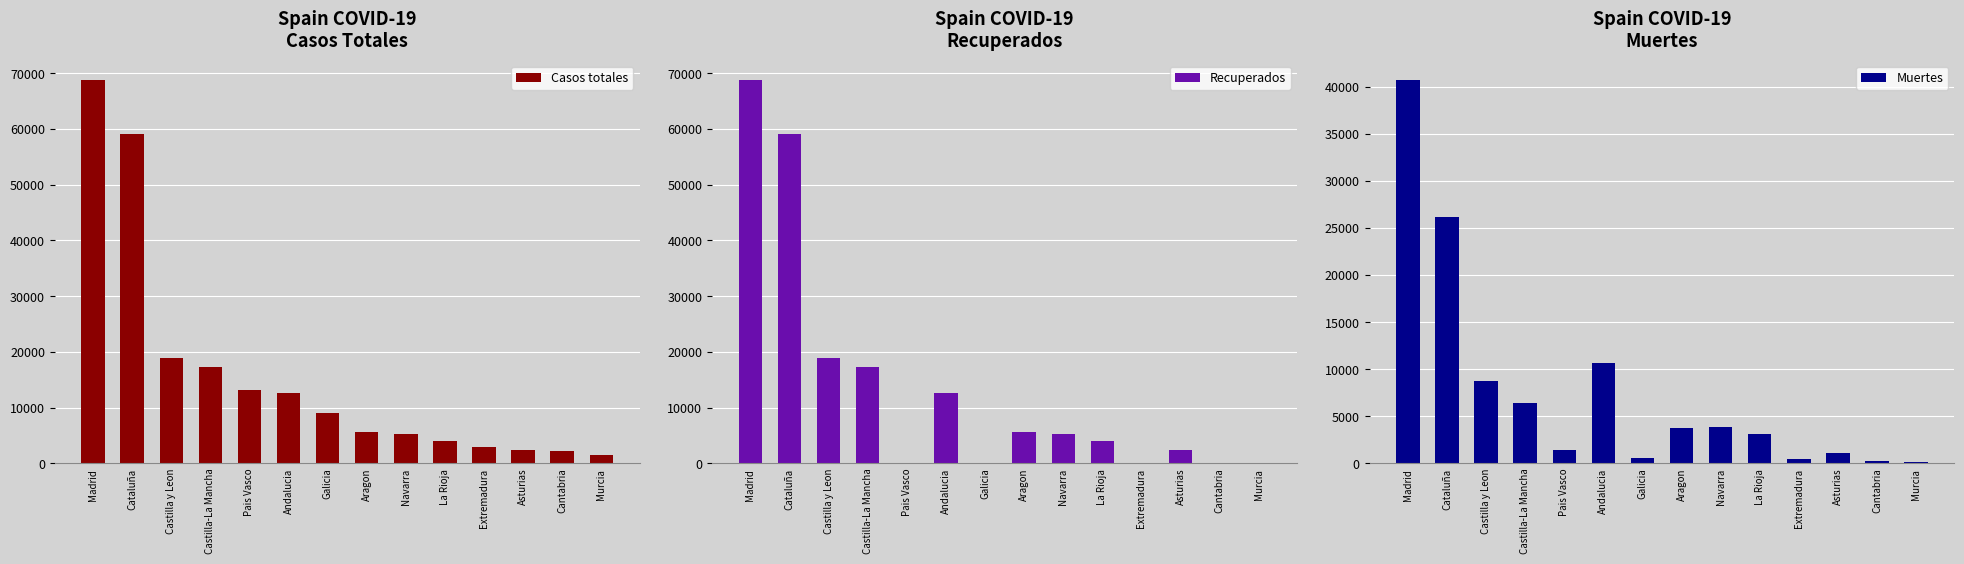

What is the greatest value displayed?

68852